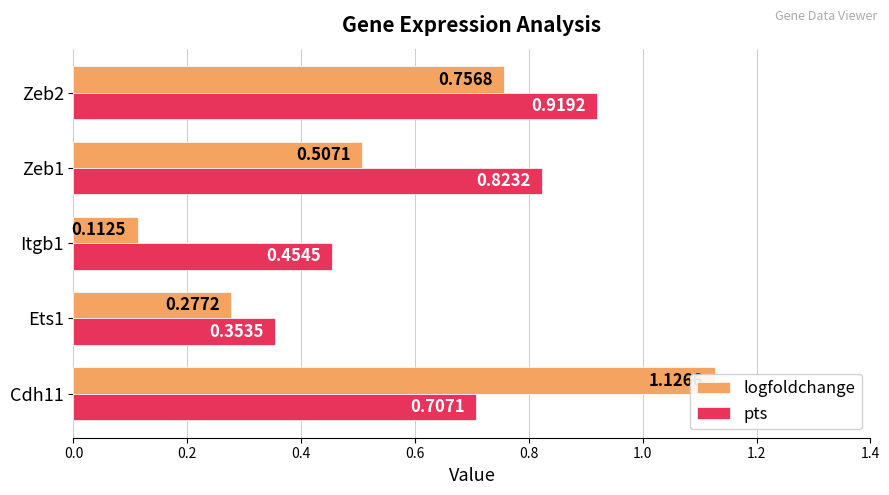

What is the average value of the logfoldchange series?

0.6